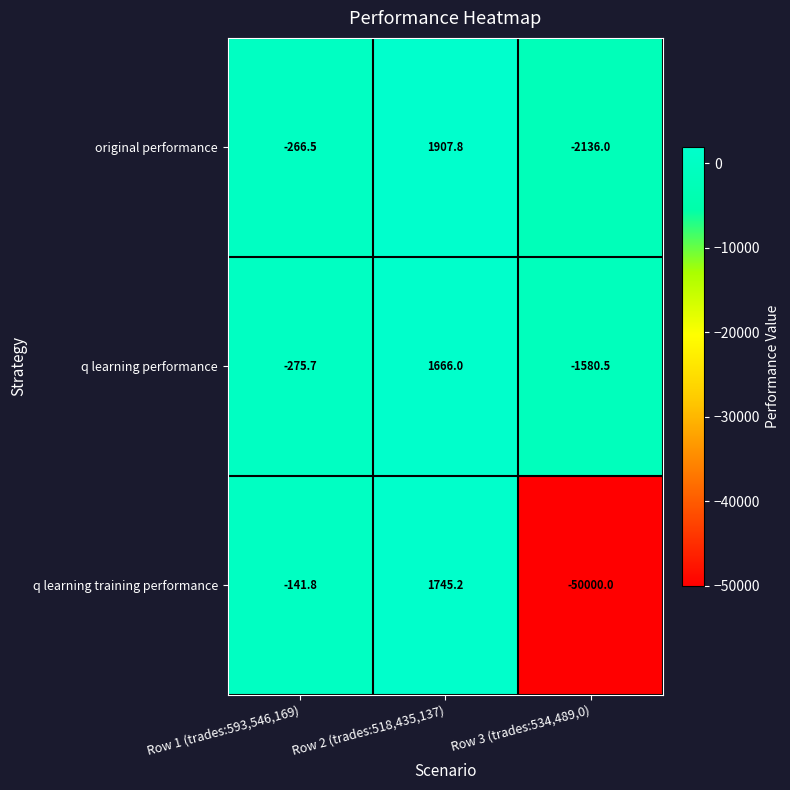

What is the difference between the second highest and minimum values in the q learning performance series?

1304.8